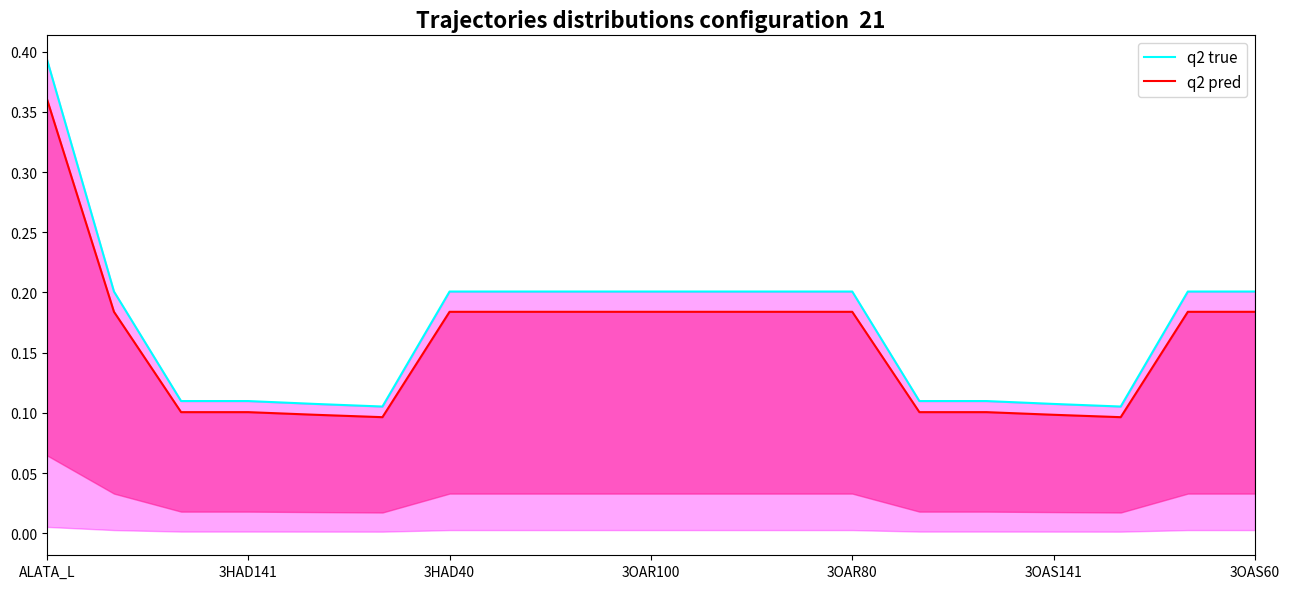

At which label is q2 pred closest to 0?

3OAS141